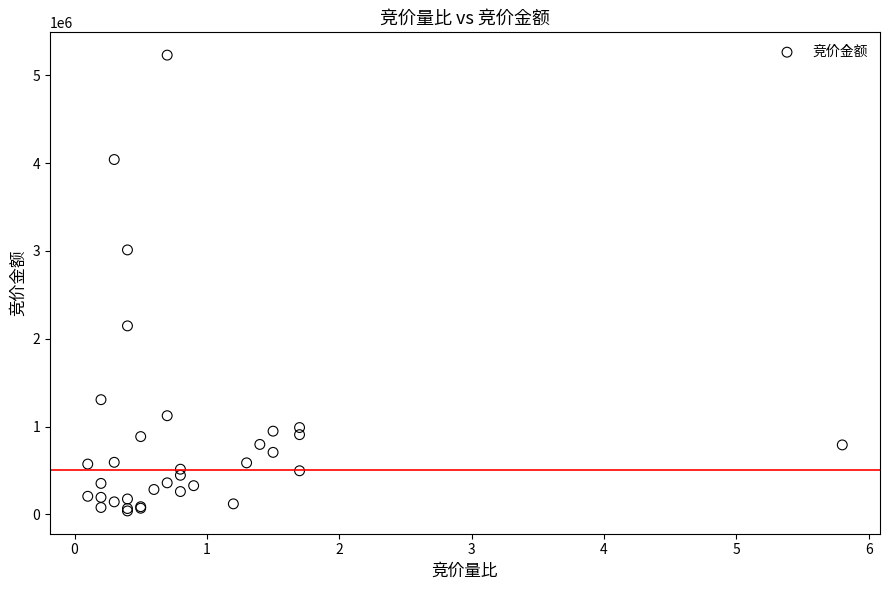

What Y value in the scatter plot is closest to 2634642?

3011831